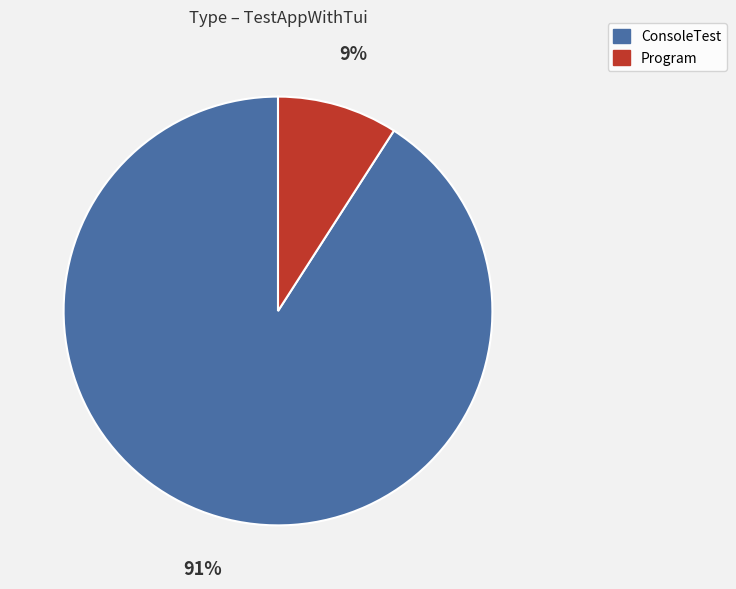

Which slice is the largest?

ConsoleTest